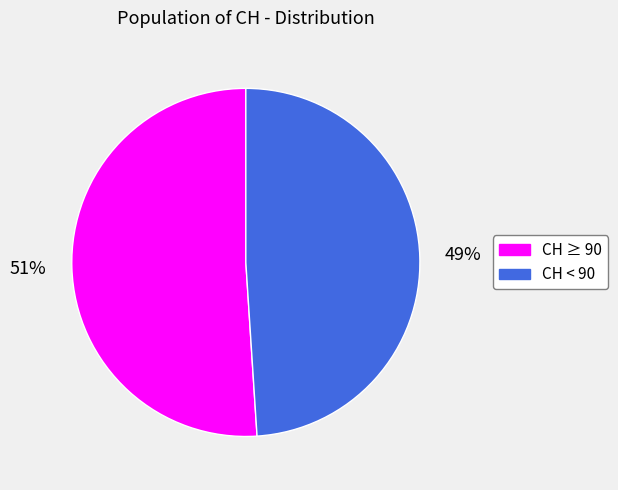

To the nearest percent, what is the difference between the largest and smallest slice percentages?

2%